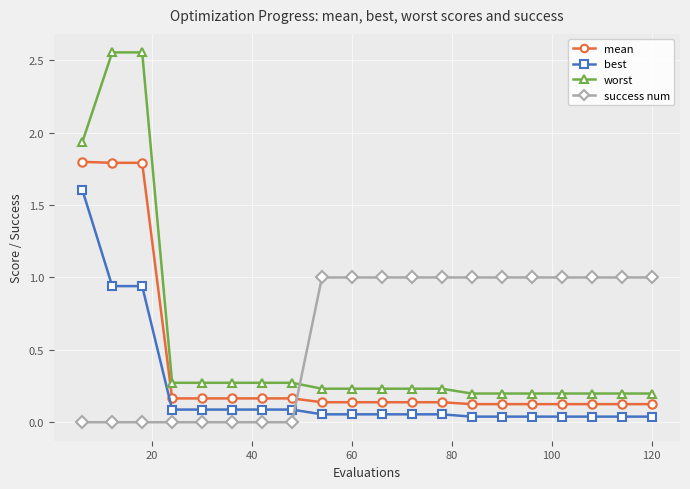

True or false: best and mean intersect in this chart.

False